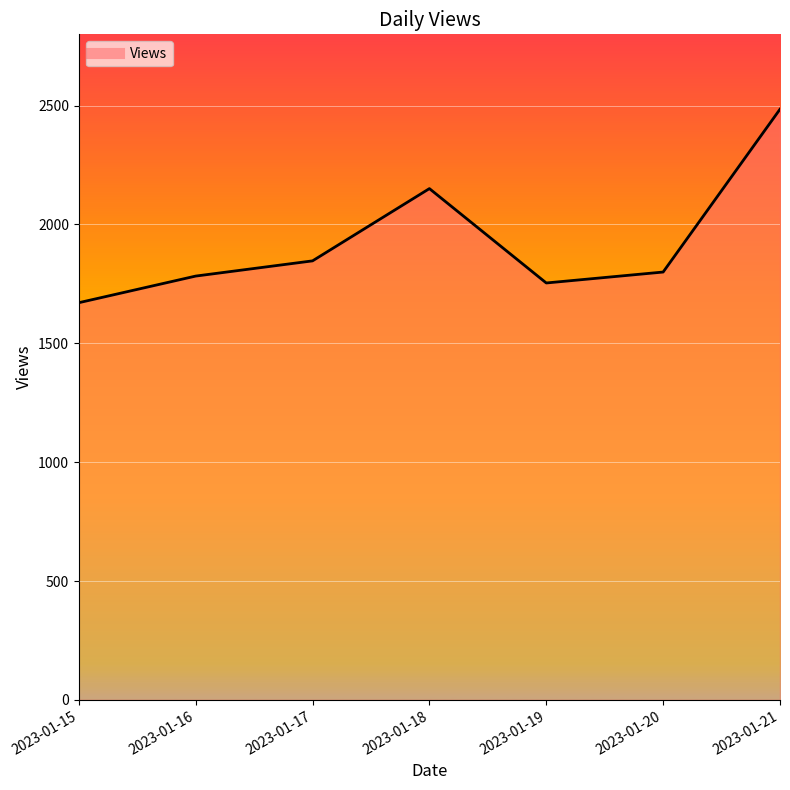

The chart shows a value of 826 at 2023-01-16. True or false?

False